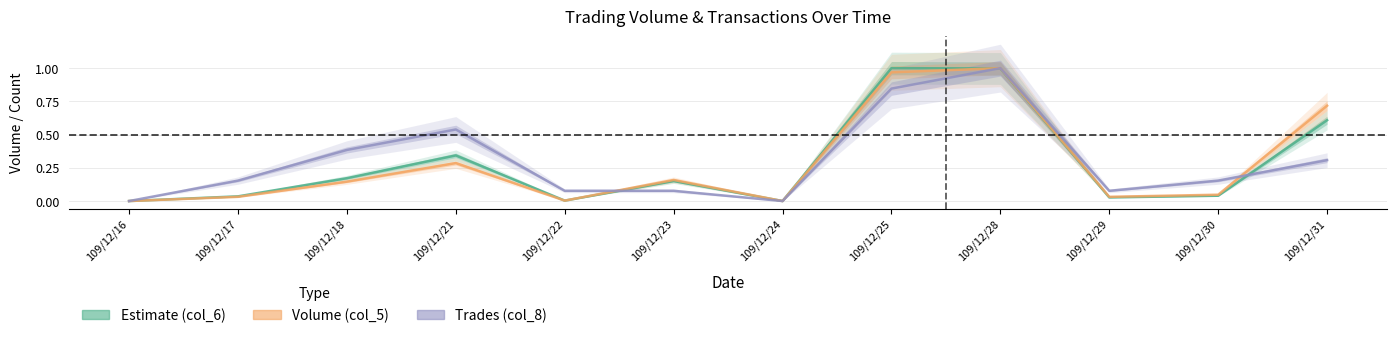

What is the highest value of the Volume (col_5) series?

1.0